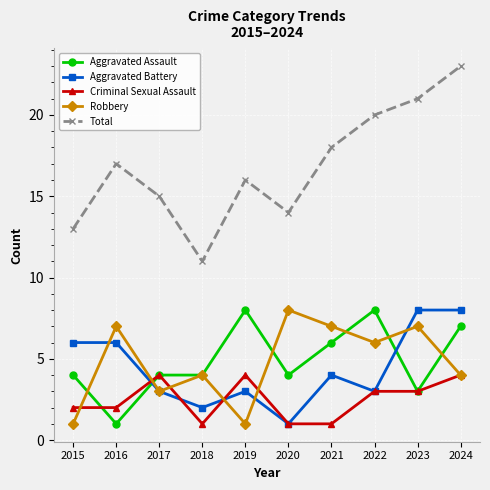

At how many categories does at least one series exceed 9?

10